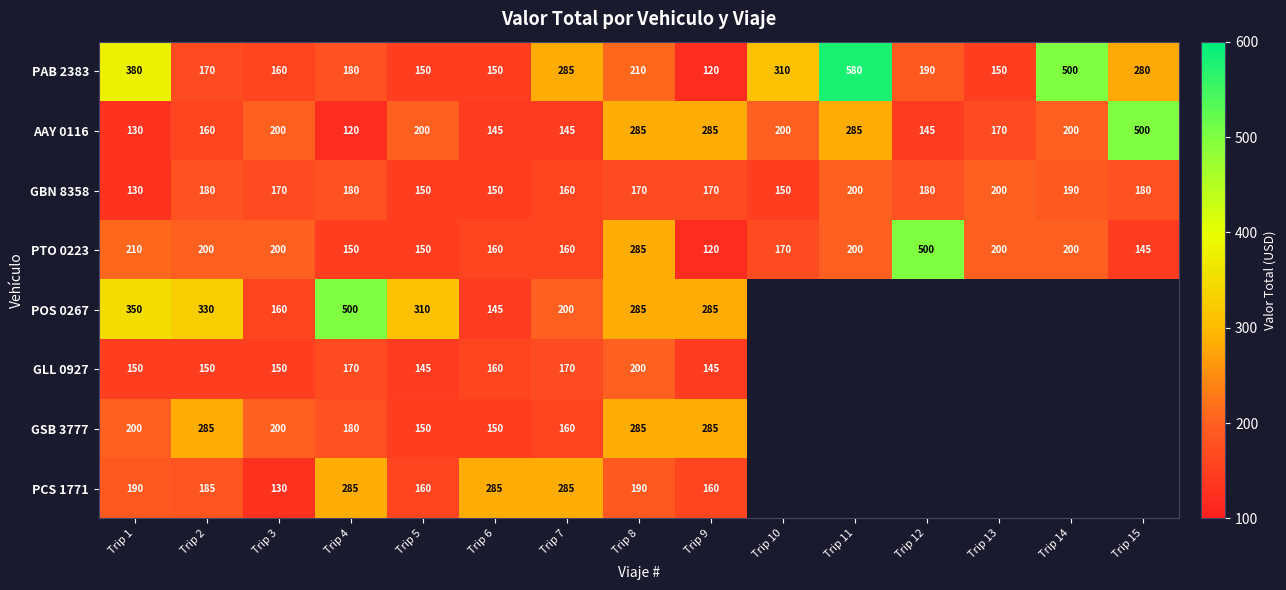

Count the number of categories in the chart.

15